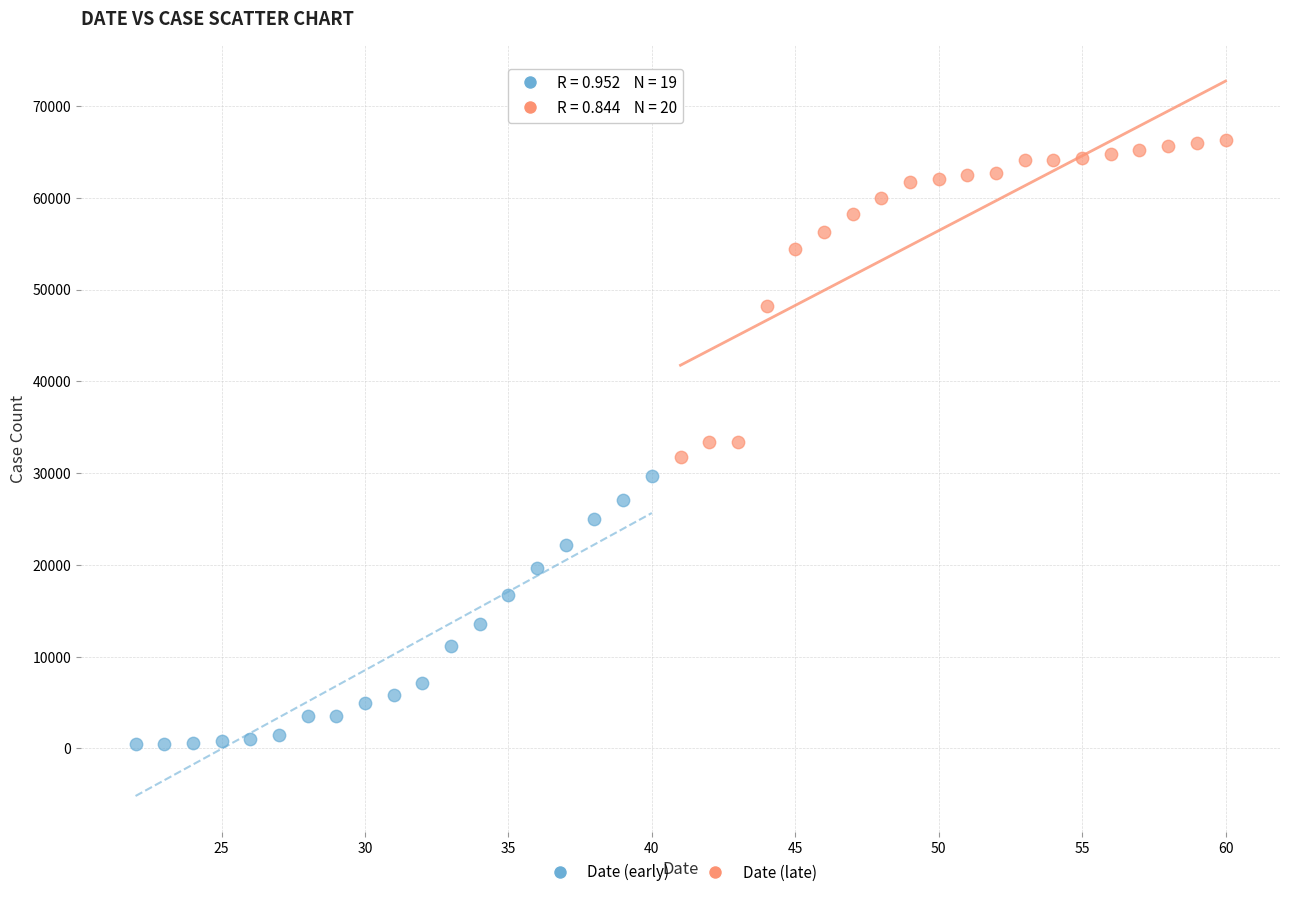

Which series reaches the maximum Y coordinate?

Date (late)